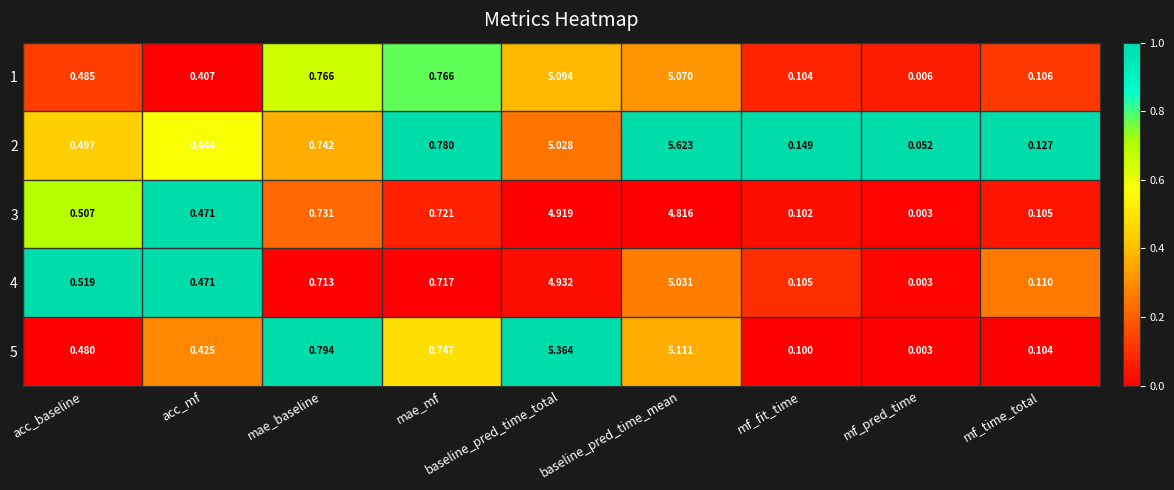

Where is 3 nearest to the value 2?

mae_baseline